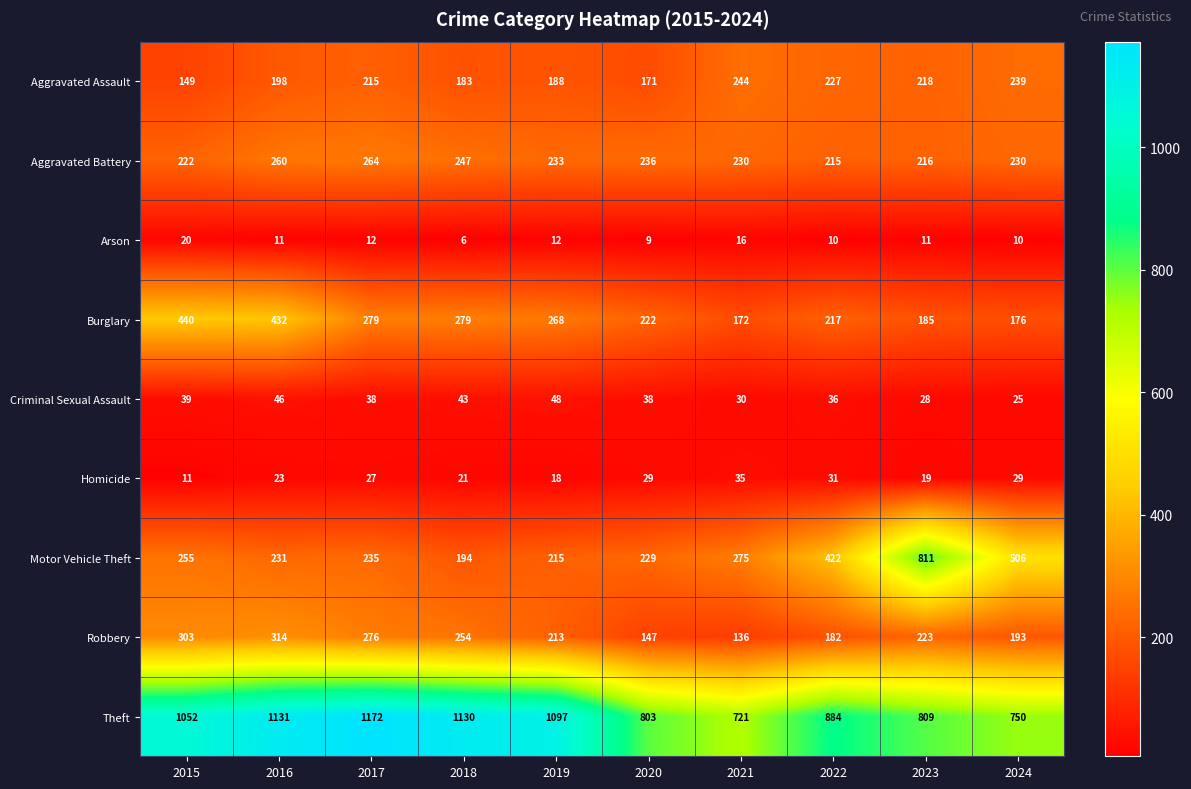

Which series has the largest range (max minus min)?

Motor Vehicle Theft